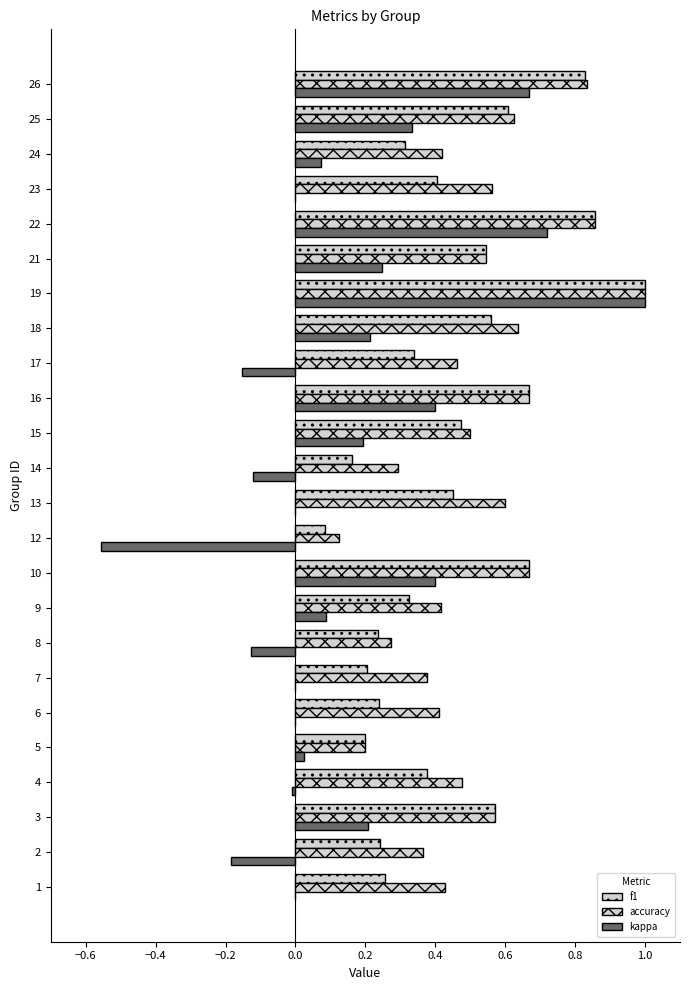

Count the number of categories in the chart.

24